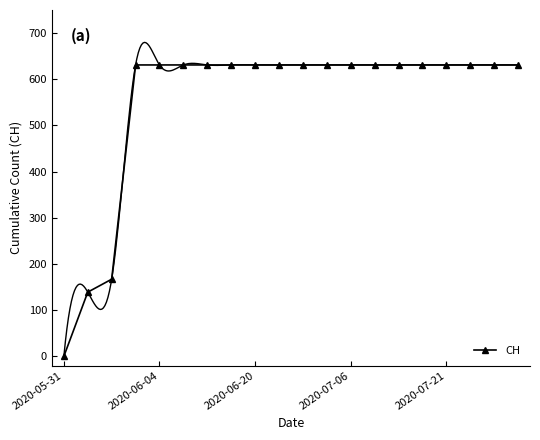

Approximately how many times larger is the value at 18 compared to 19?

1.0